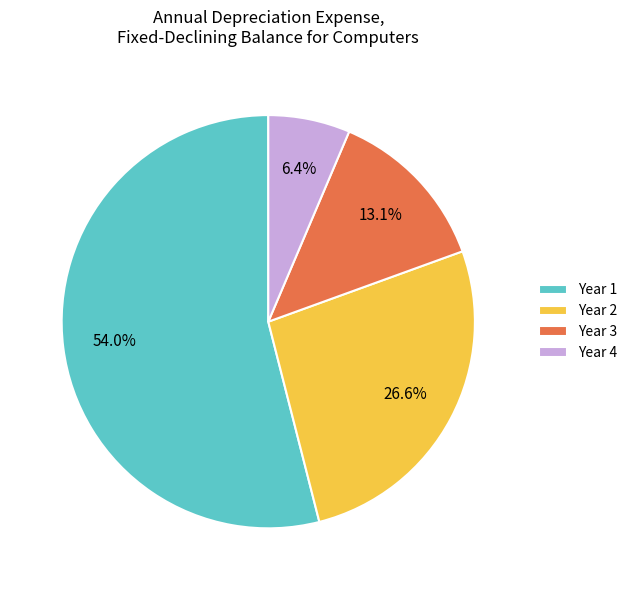

How many segments does this pie chart have?

4